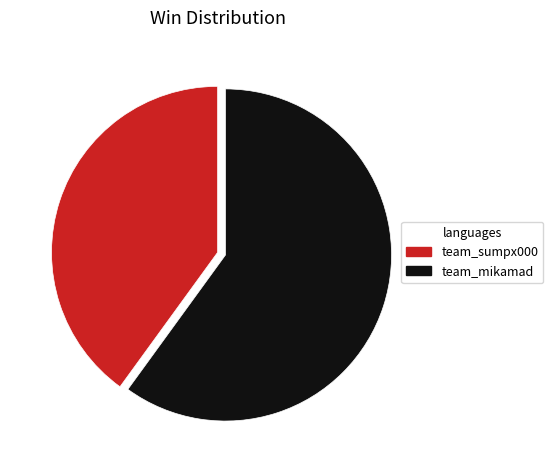

Does team_mikamad represent more than half of the total?

Yes